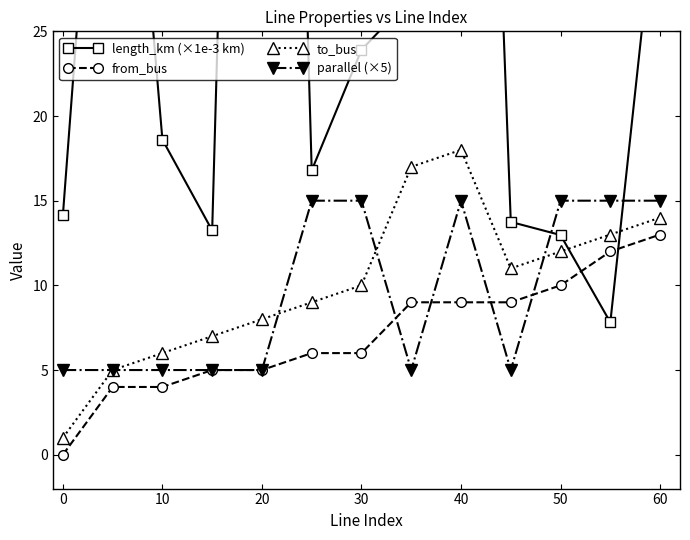

The parallel (×5) series shows 15 at 60. True or false?

True